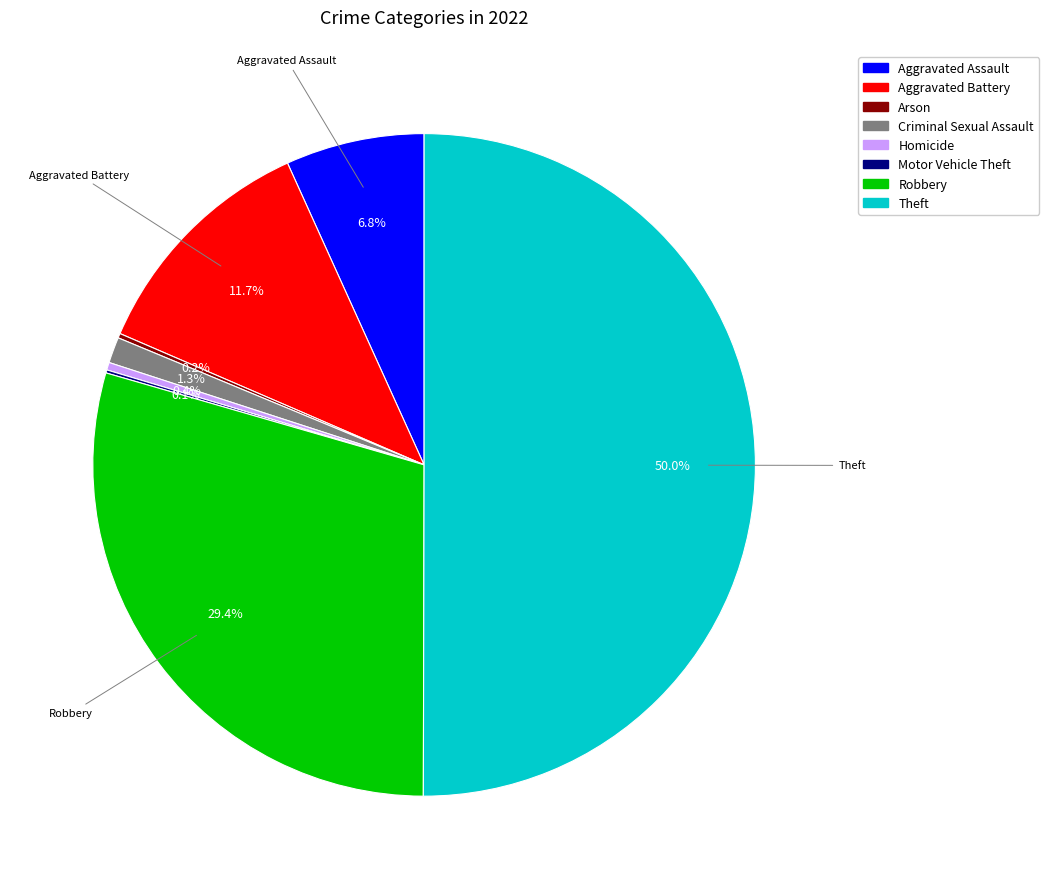

To the nearest percent, what is the average slice percentage?

12%